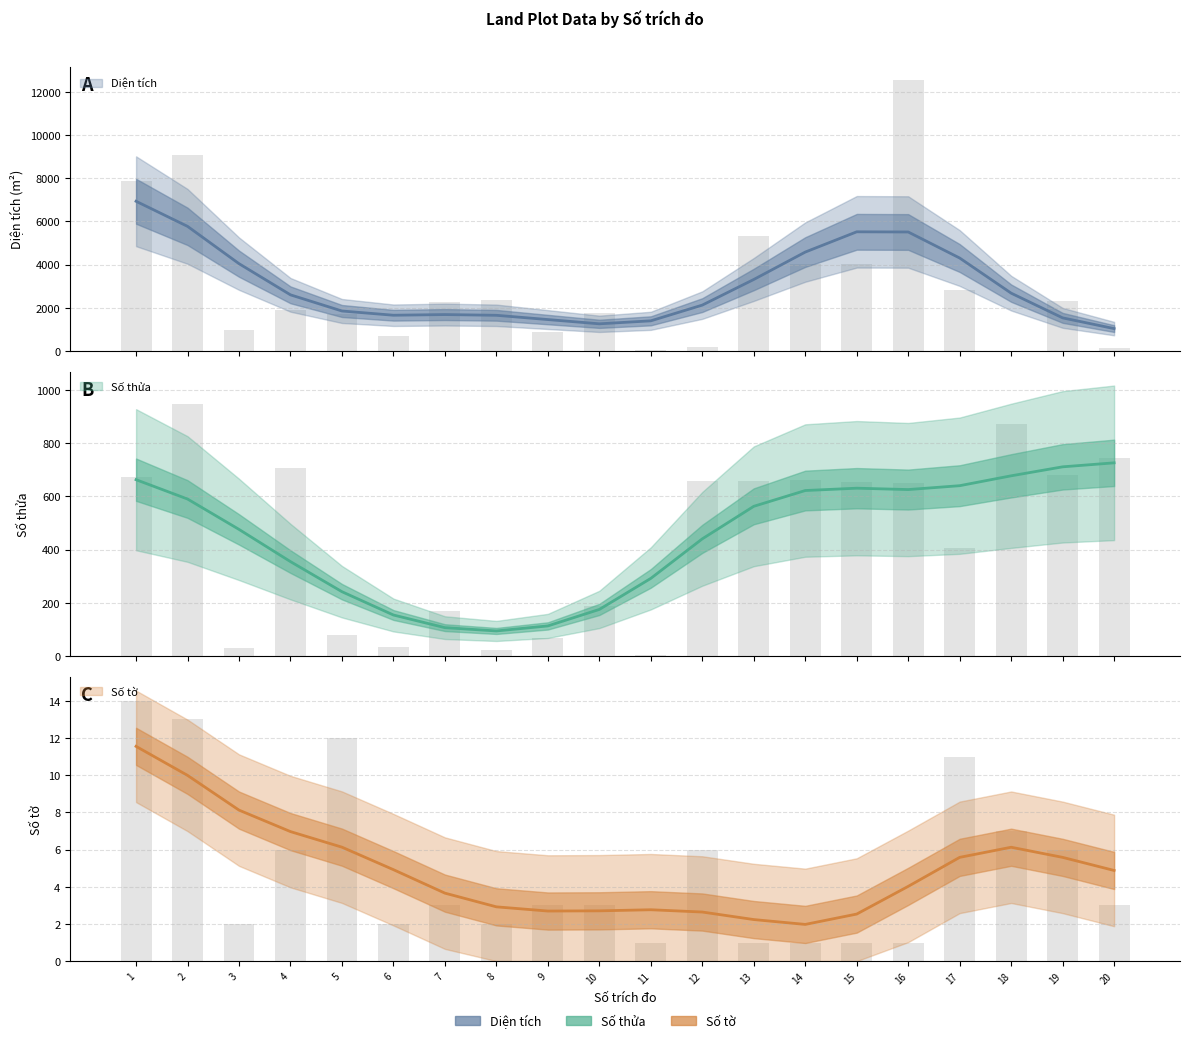

Rank the series by their maximum value, from lowest to highest.

Số tờ, Số thửa, Diện tích